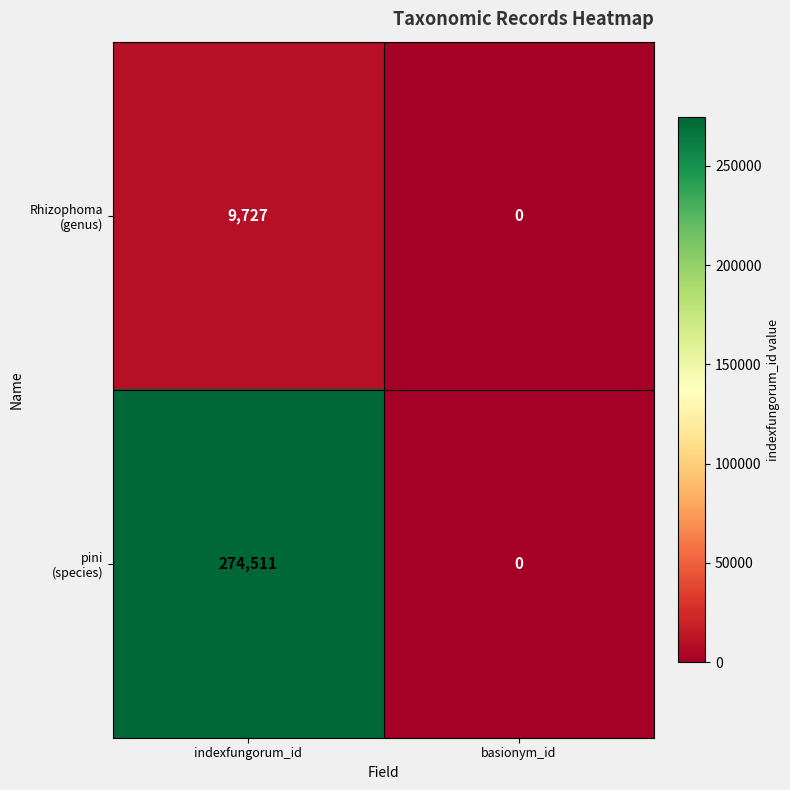

What is the spread (max minus min) of values at indexfungorum_id?

264784